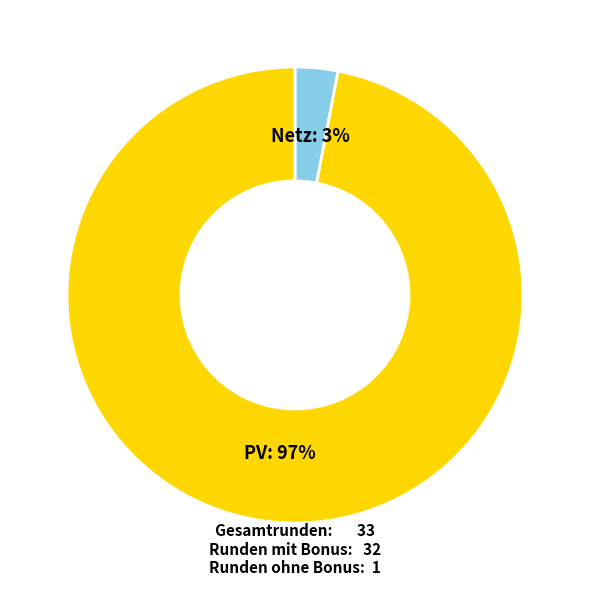

Count the number of slices in the pie.

2